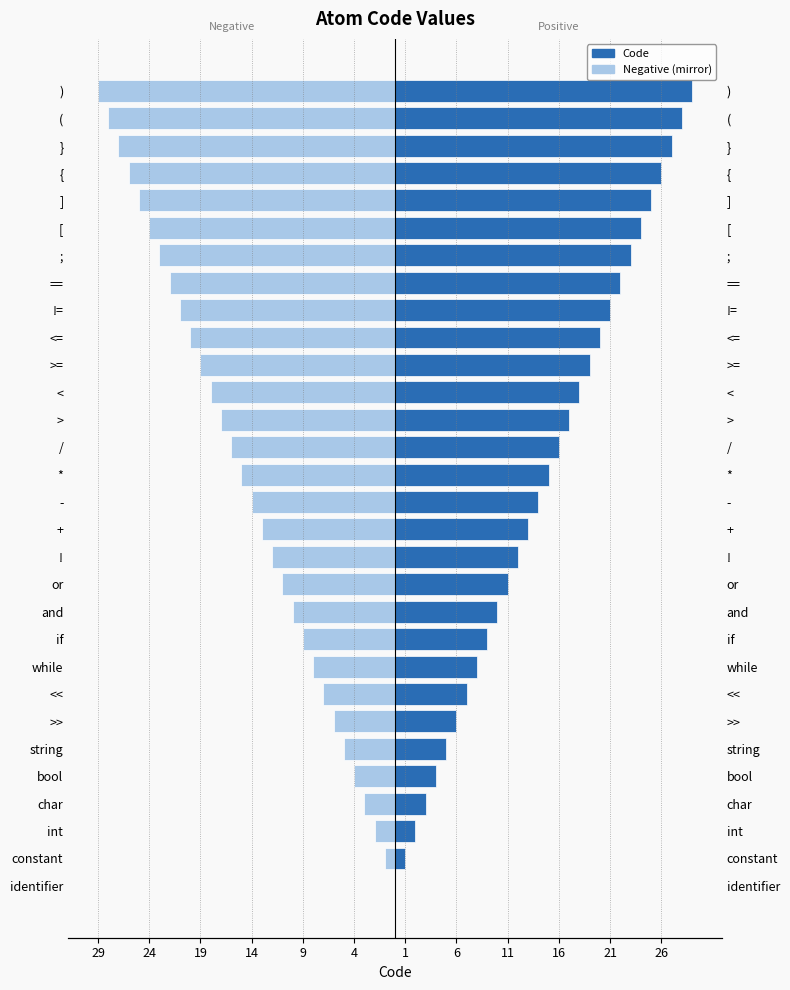

What is the maximum value shown in the chart?

29